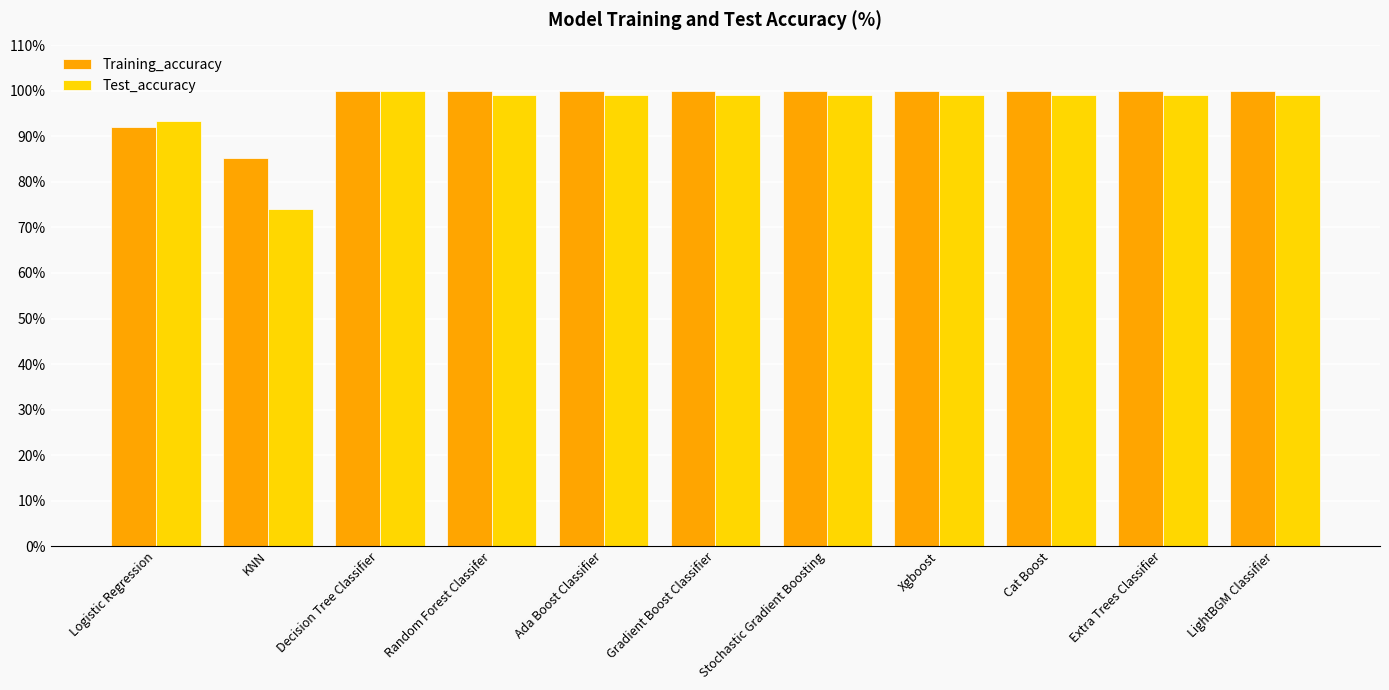

What is the maximum value shown in the chart?

100.0